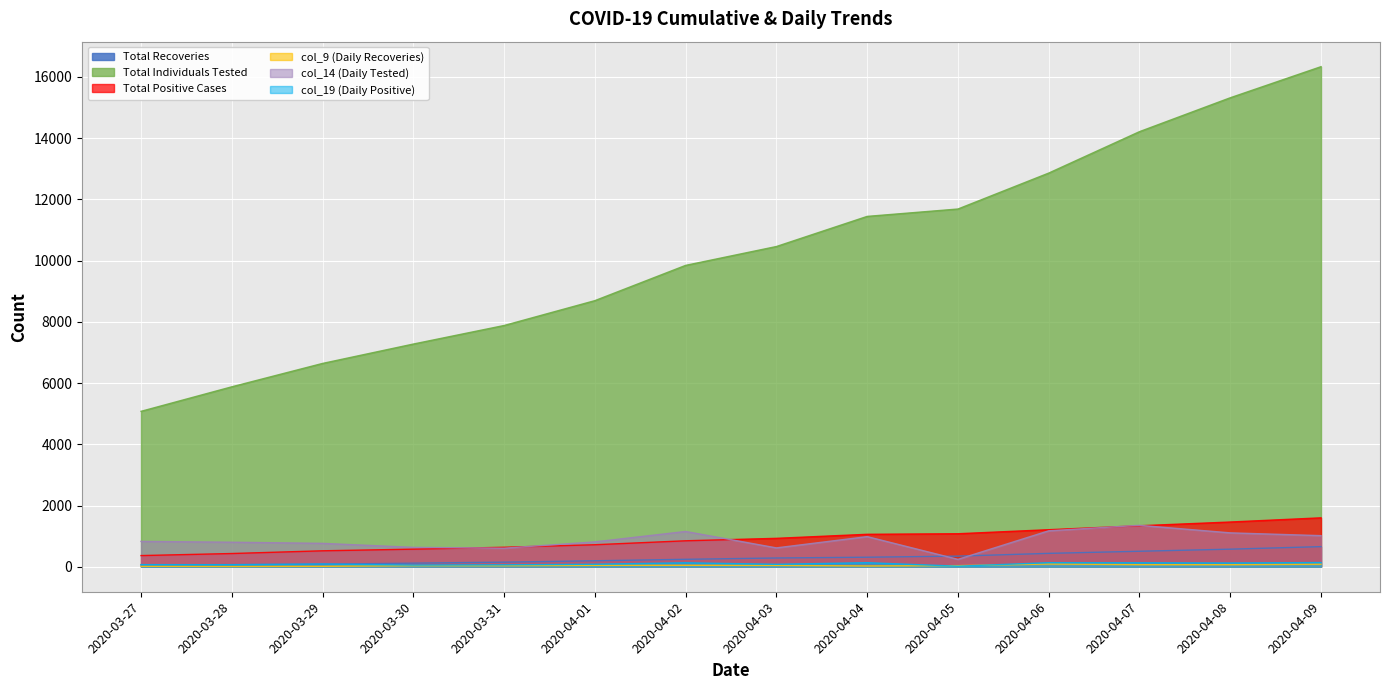

How many lines are shown in the chart?

6